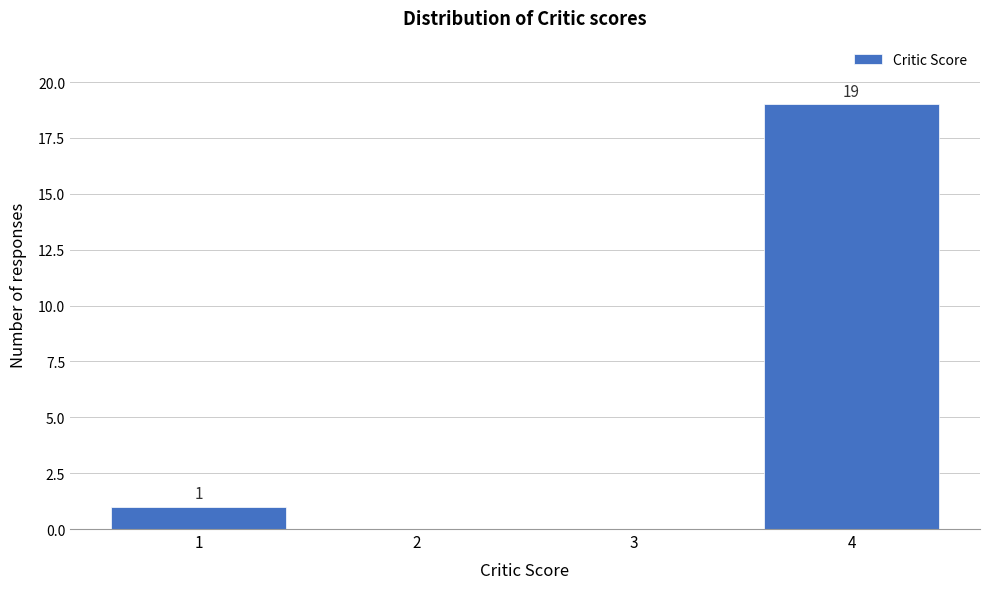

Over which range of the x-axis is the bar tallest?

3.5 to 4.5